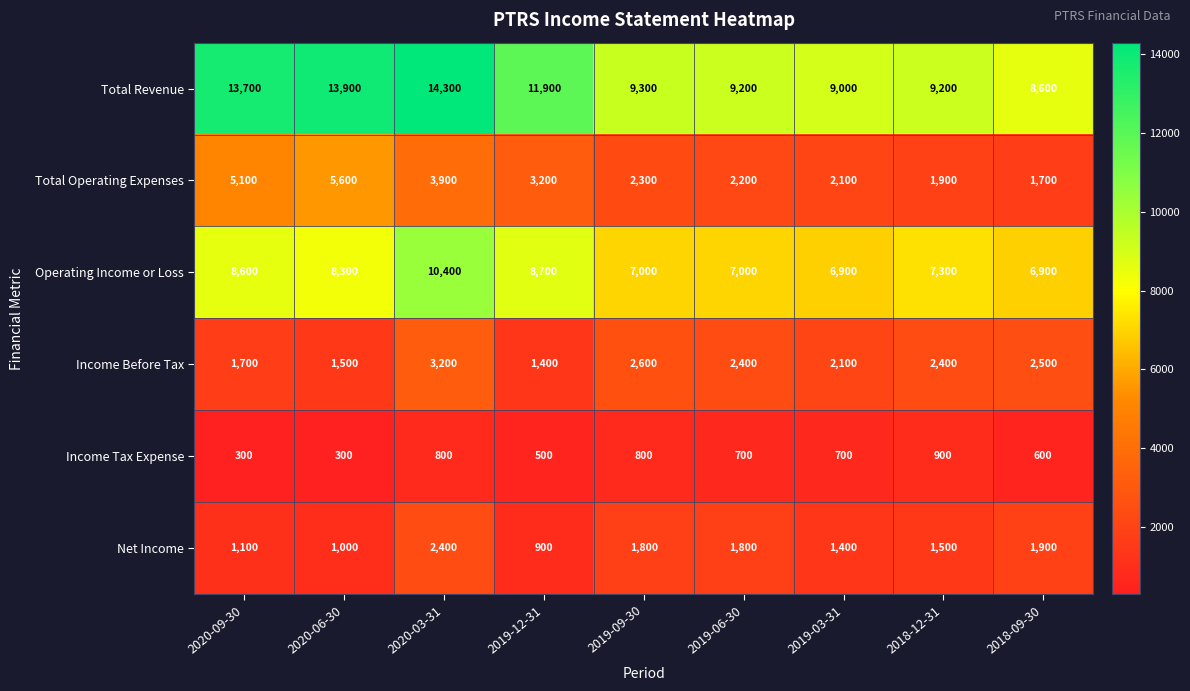

Which category has the highest value in the Income Tax Expense series?

2018-12-31